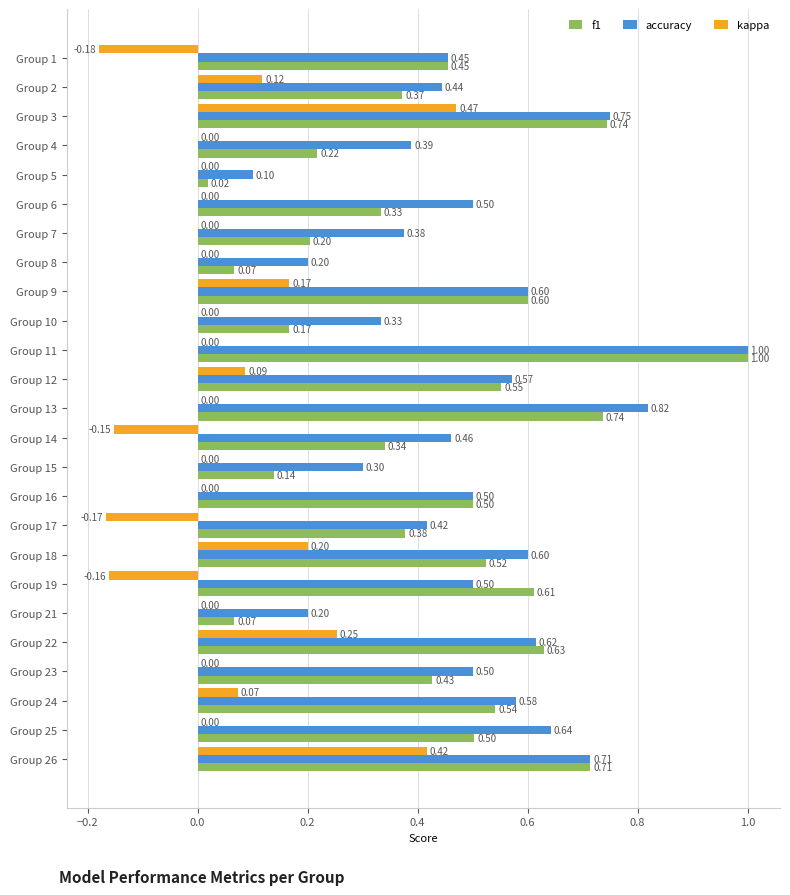

Which series has the largest total across all categories?

accuracy